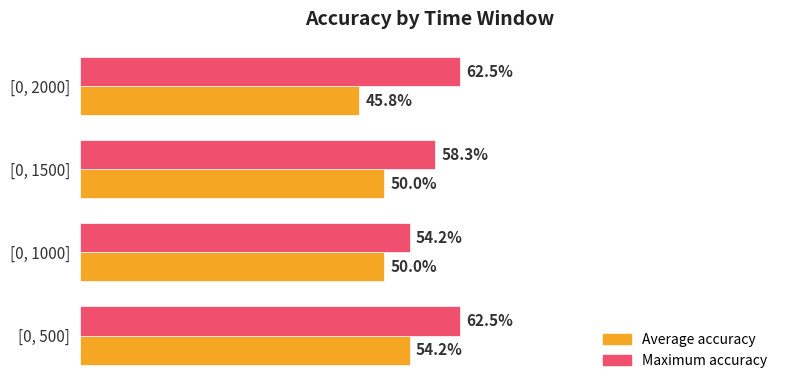

What are all the series names shown in the legend?

Average accuracy, Maximum accuracy